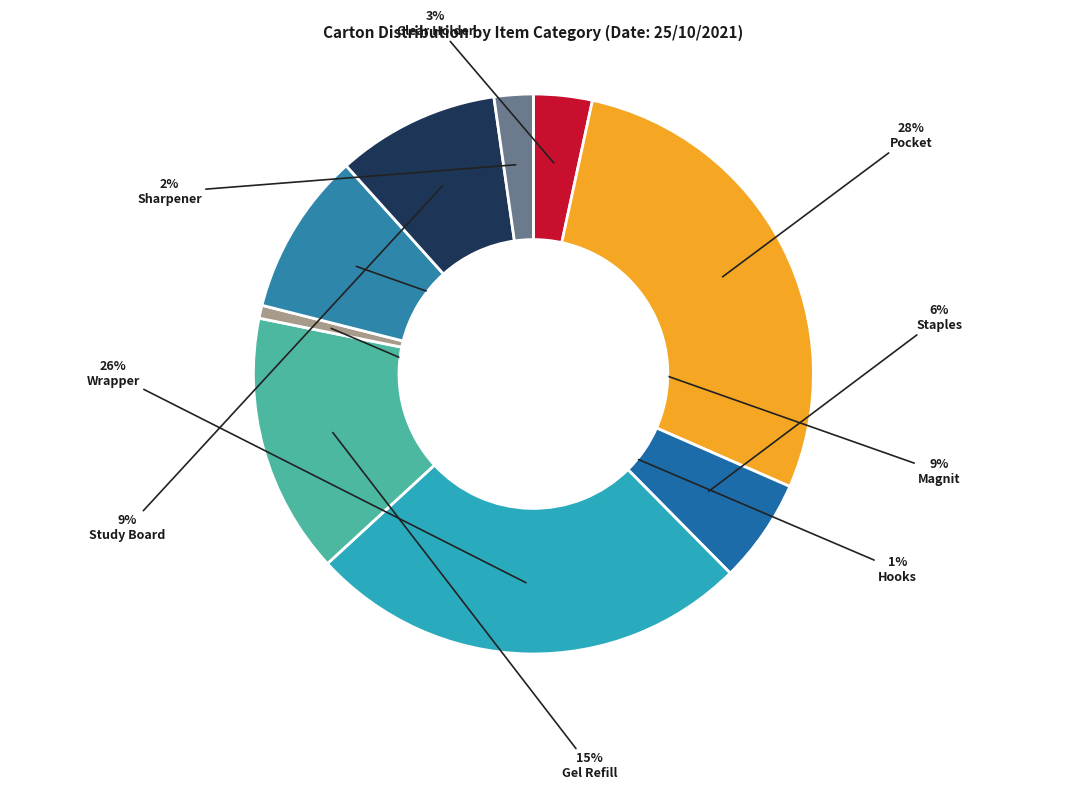

To the nearest percent, what percentage of the pie is Gel Refill?

15%